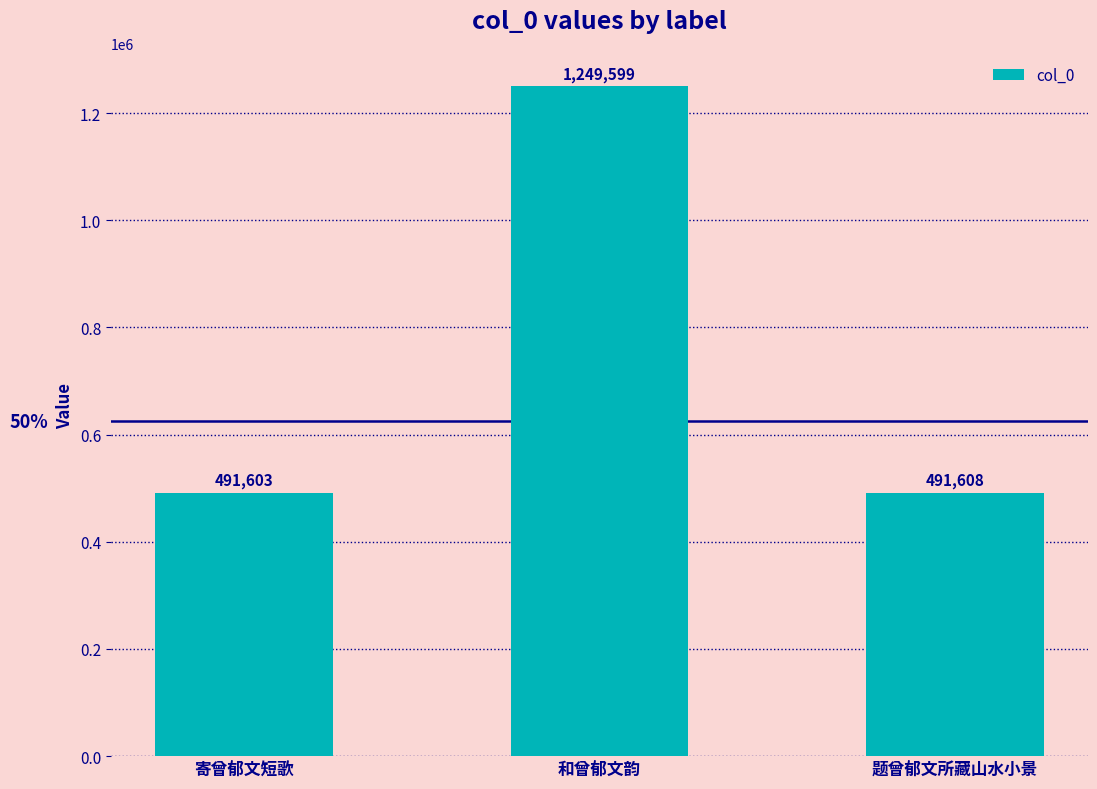

What is the ratio of the value at 和曾郁文韵 to the value at 题曾郁文所藏山水小景?

2.5